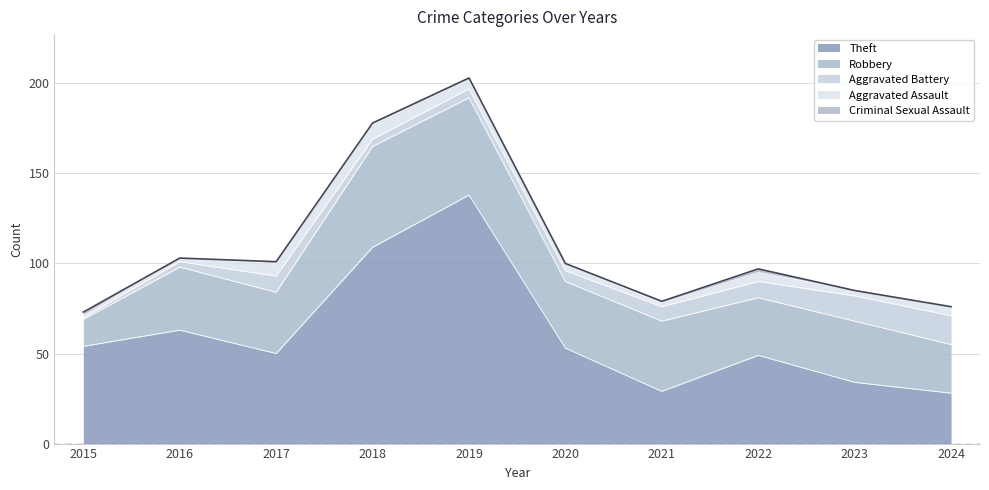

What is the difference between the second highest and second lowest values in the Robbery series?

27